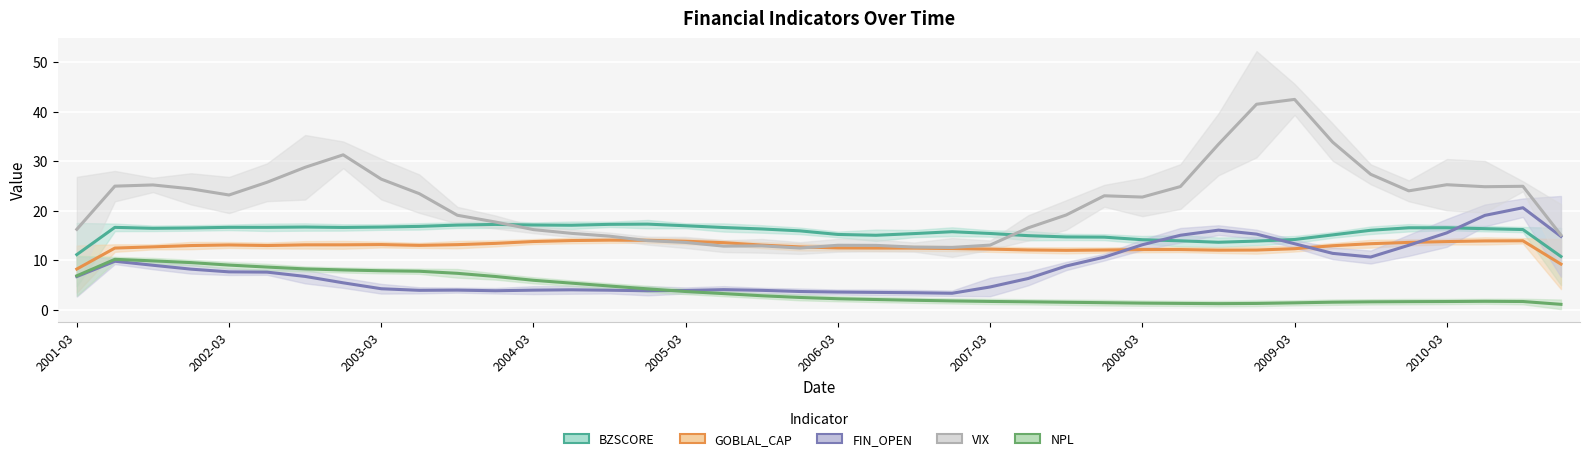

What is the spread (max minus min) of values at 11?

13.9